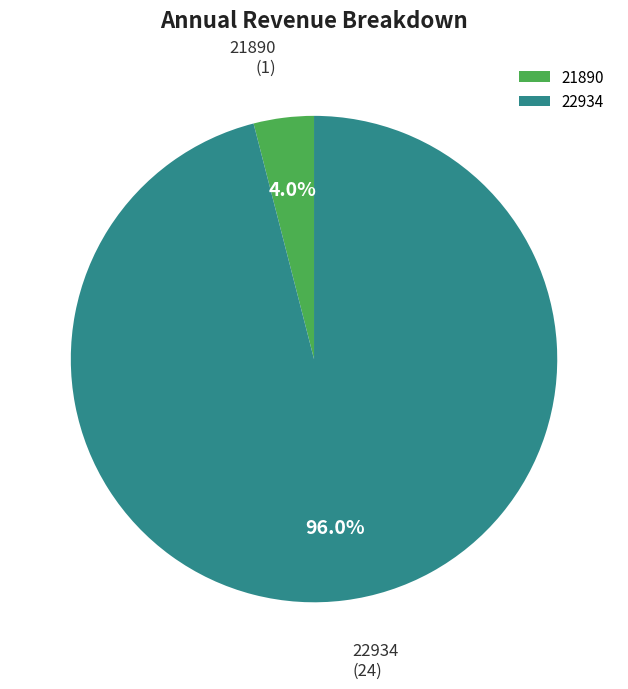

Between 22934 and 21890, which is larger?

22934